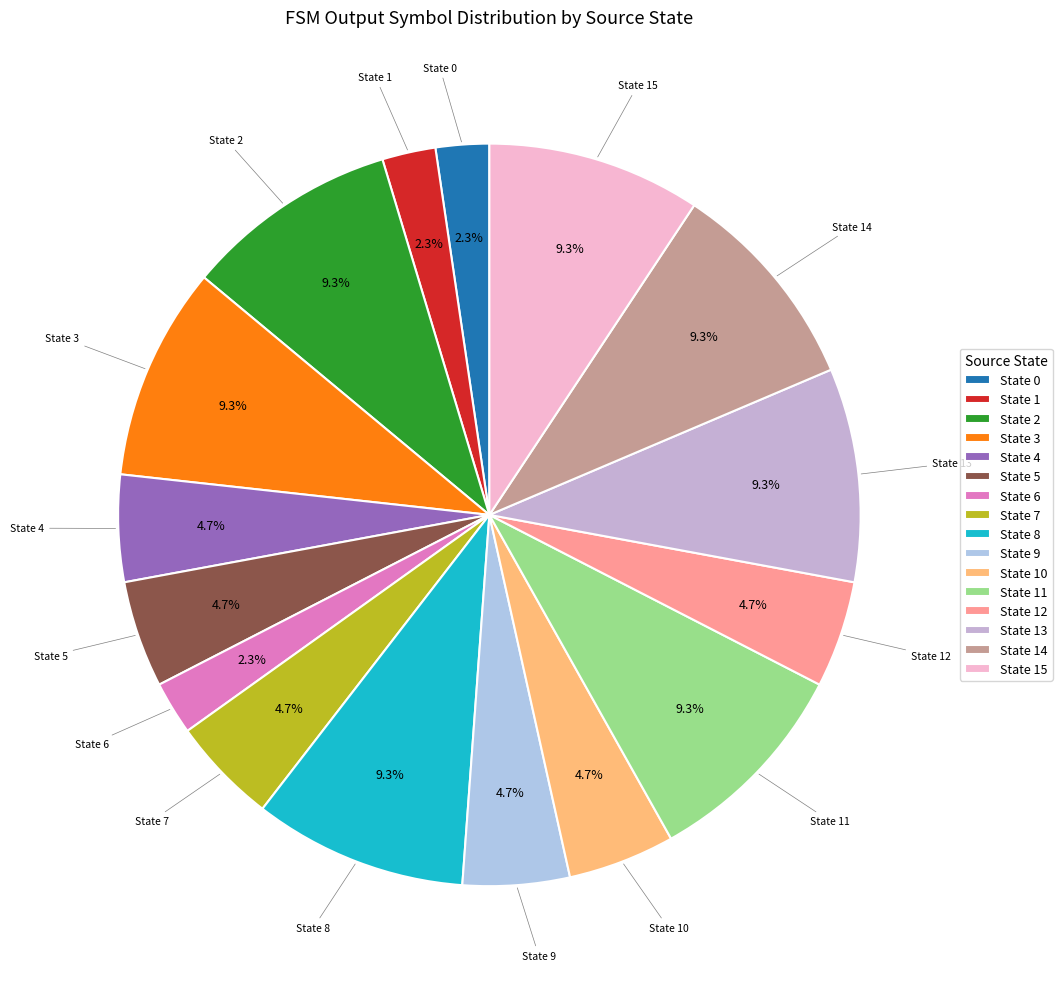

What is the total percentage of State 5 and State 14?

14.0%